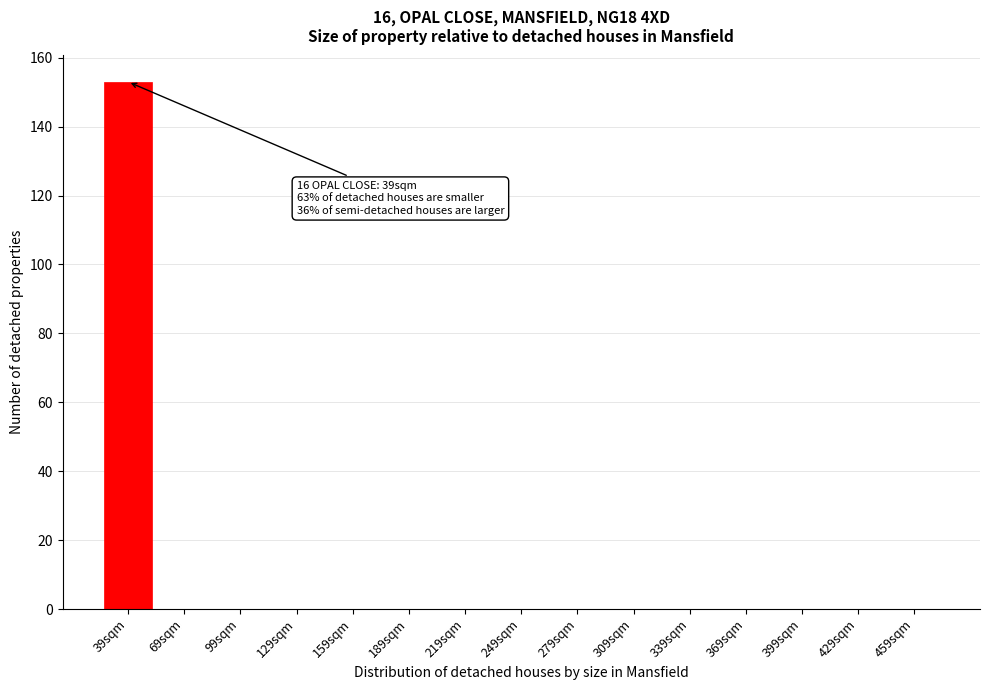

Reading left to right, list all the values displayed in this chart.

39sqm=153	69sqm=0	99sqm=0	129sqm=0	159sqm=0	189sqm=0	219sqm=0	249sqm=0	279sqm=0	309sqm=0	339sqm=0	369sqm=0	399sqm=0	429sqm=0	459sqm=0